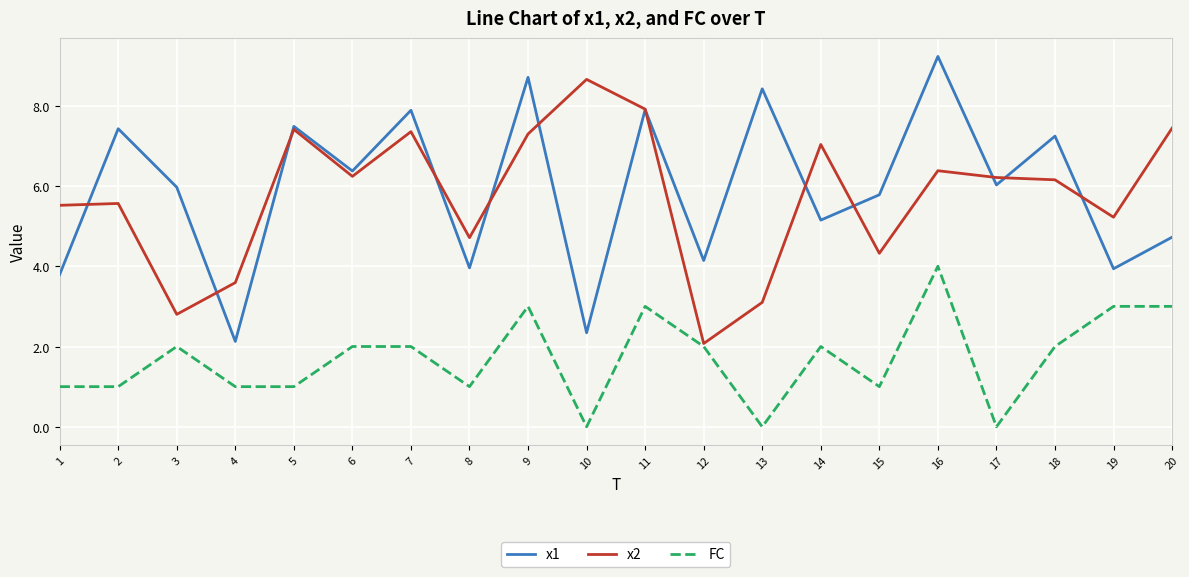

What is the spread (max minus min) of values at 15?

4.8